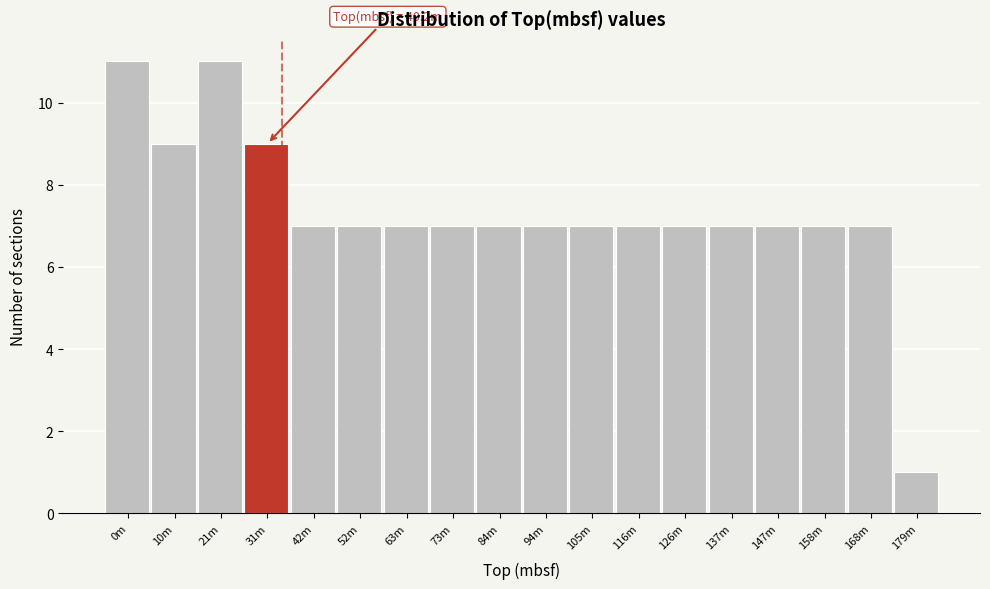

Reading left to right, extract all data points from this chart.

0m=11	10m=9	21m=11	31m=9	42m=7	52m=7	63m=7	73m=7	84m=7	94m=7	105m=7	116m=7	126m=7	137m=7	147m=7	158m=7	168m=7	179m=1